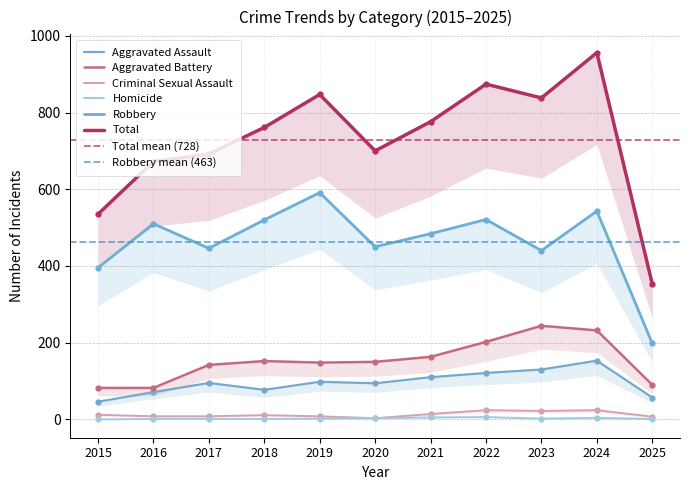

In Aggravated Battery, how many points are lower than both neighbors (excluding endpoints)?

1